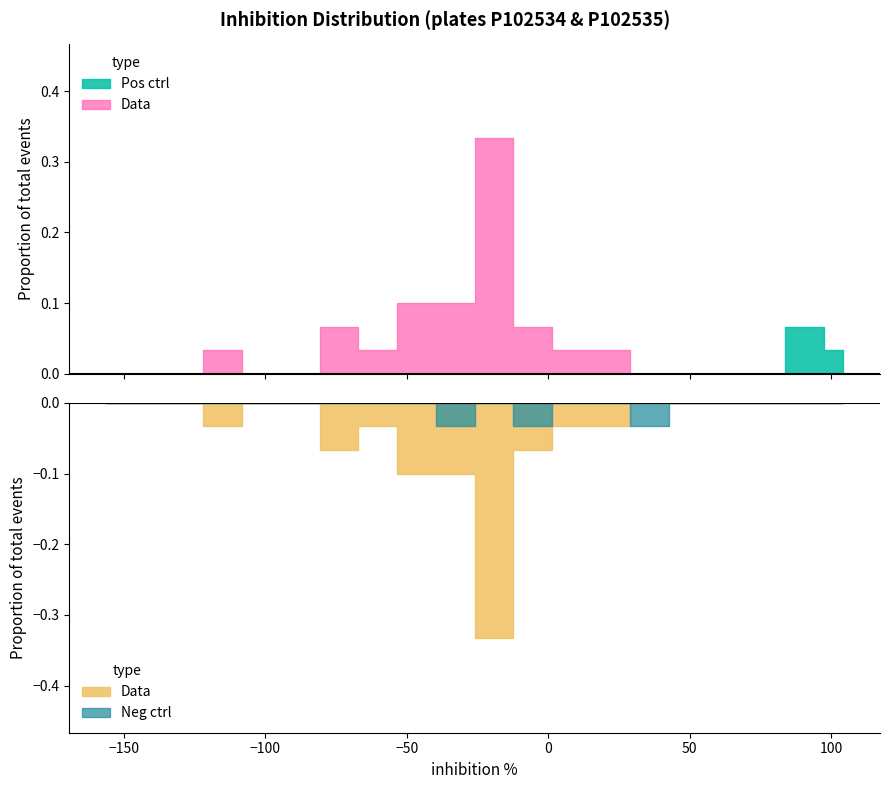

How many interior local peaks does the Pos series have?

1